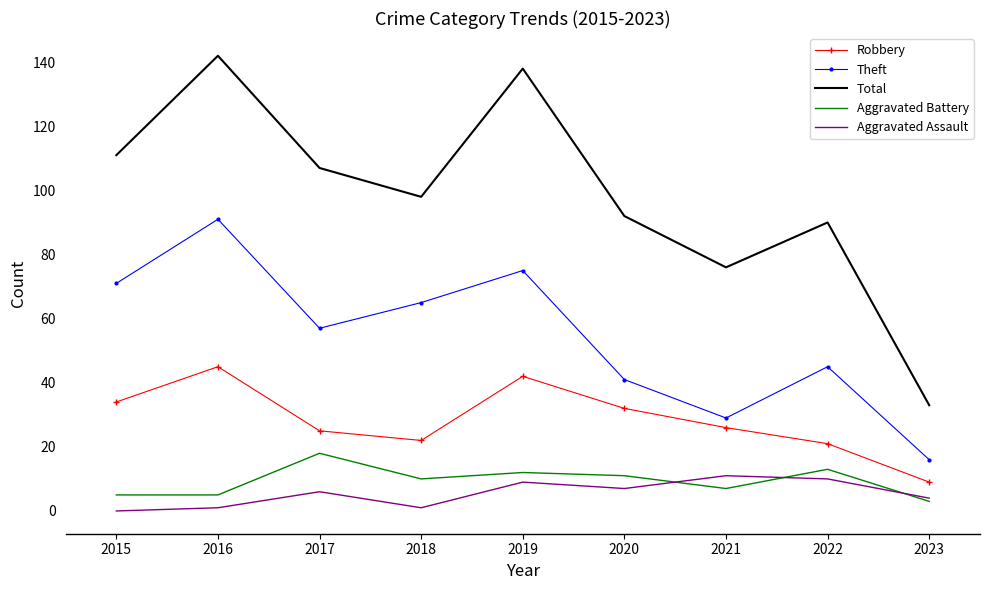

The Aggravated Assault series shows 7 at 2020. True or false?

True